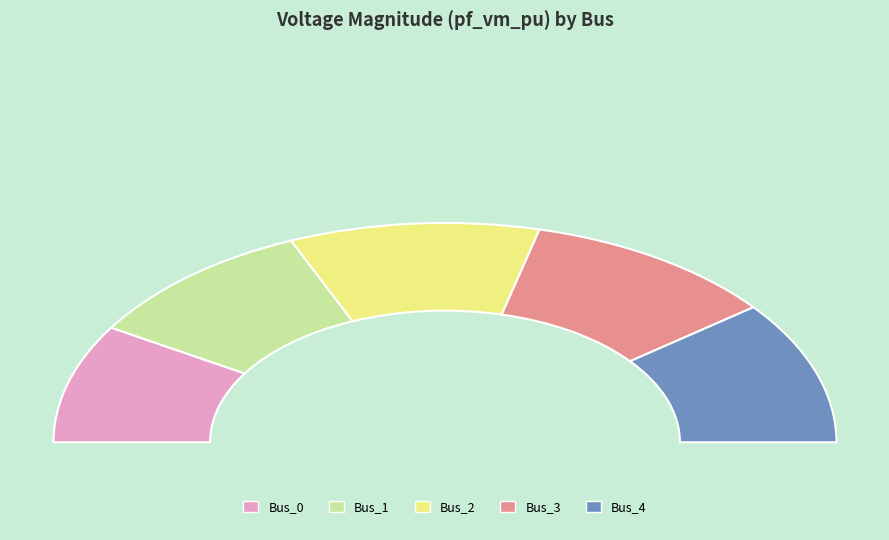

What percentage is the Bus_4 slice, to the nearest percent?

21%